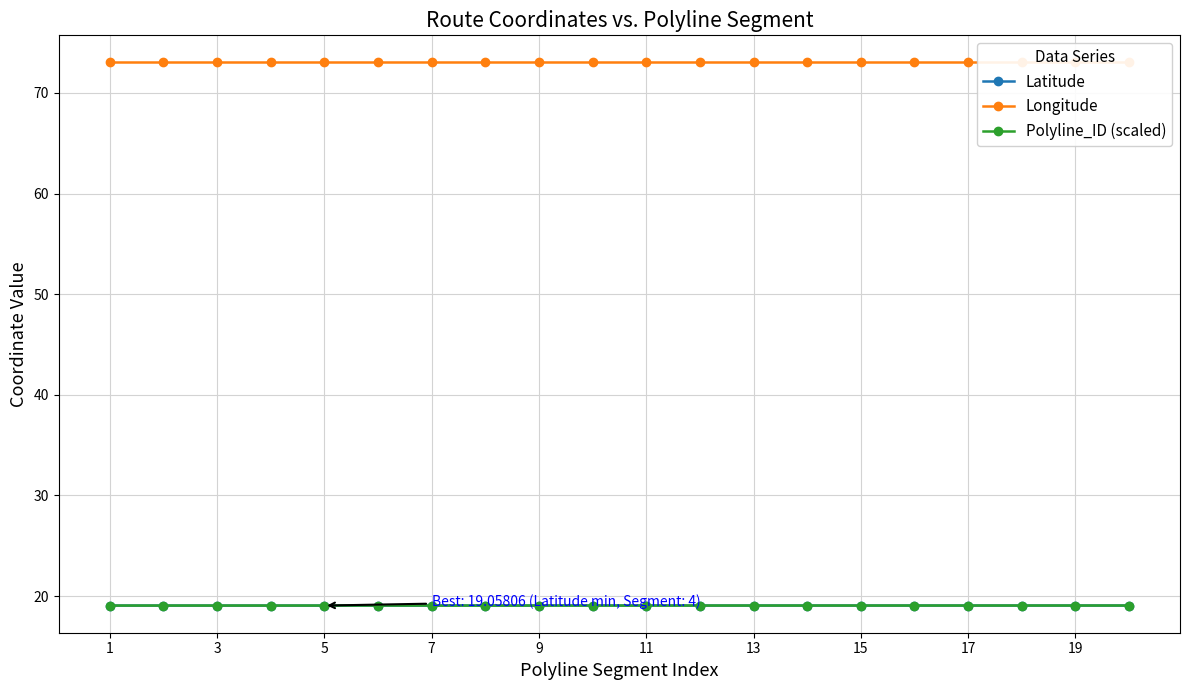

At how many categories does at least one series exceed 27?

20